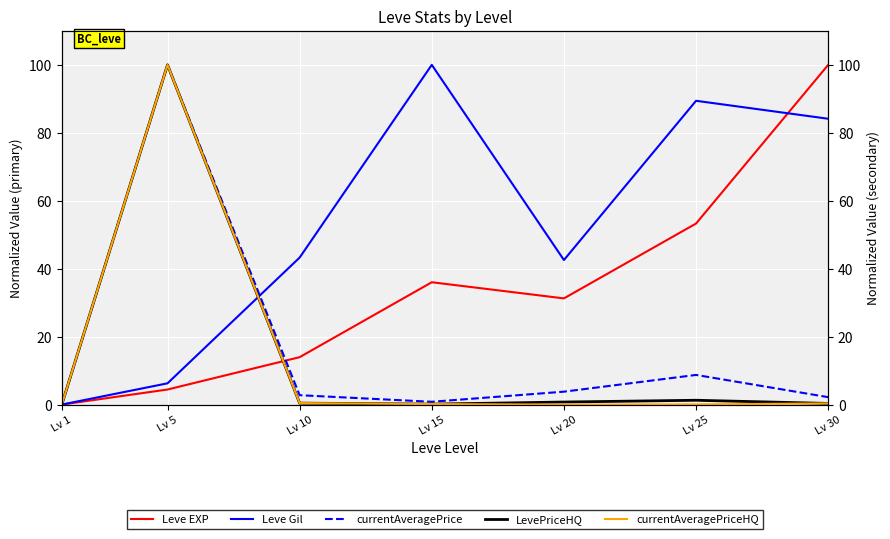

At which category does the chart reach its peak across all series?

Lv 30